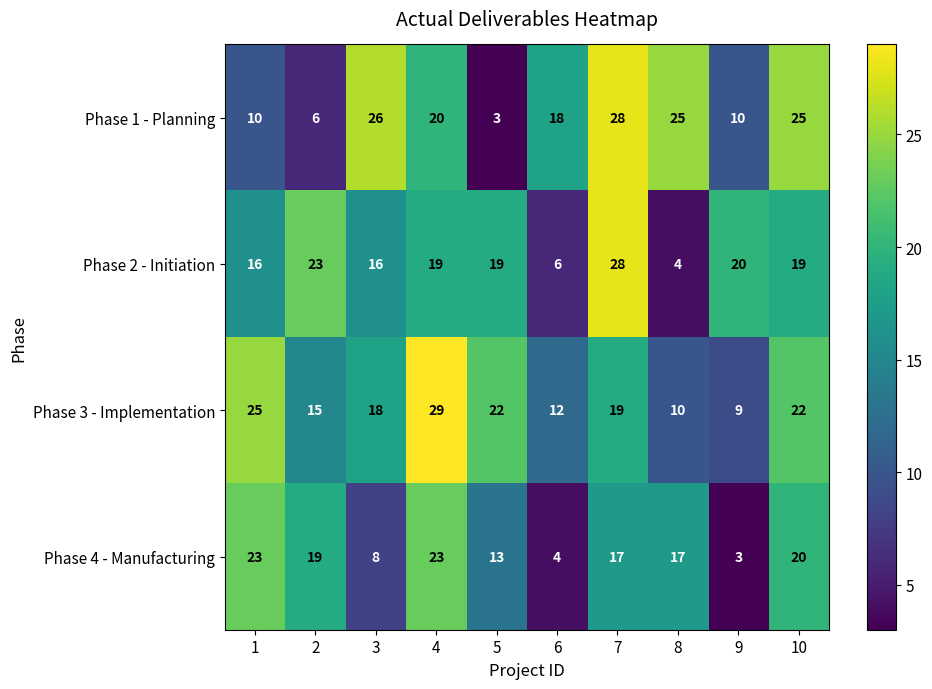

Which category has the lowest value in the Phase 3 - Implementation series?

9